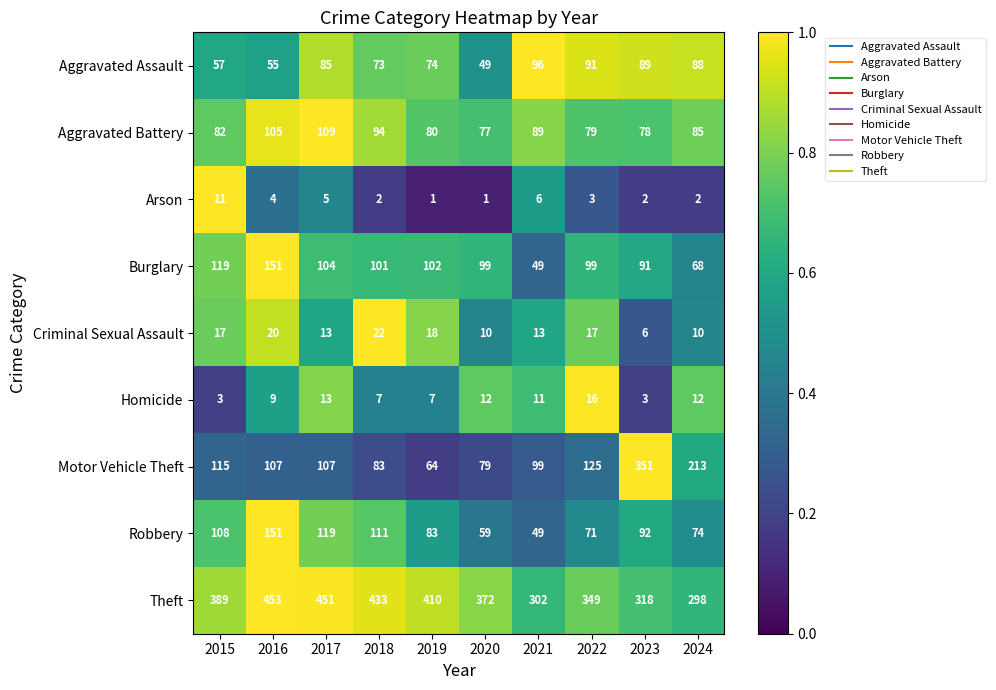

True or false: Homicide has a value of 3 at 2015.

True